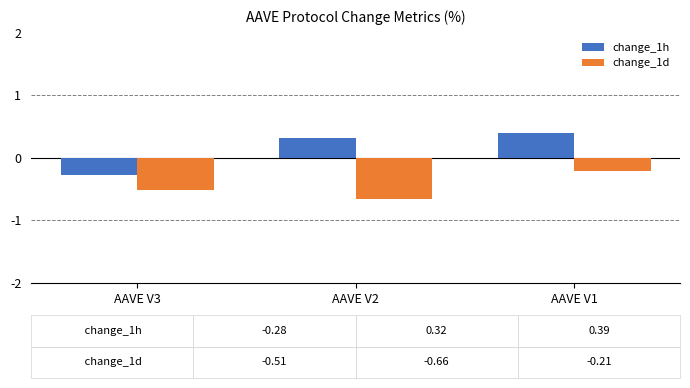

What are all the series names shown in the legend?

change_1h, change_1d